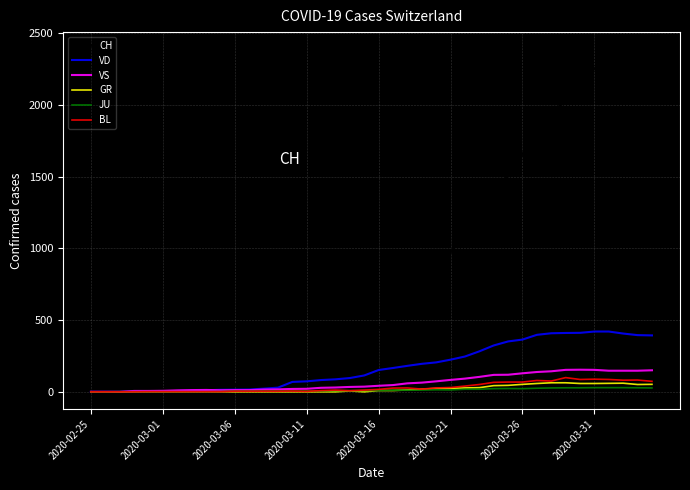

Which series has the largest total across all categories?

CH